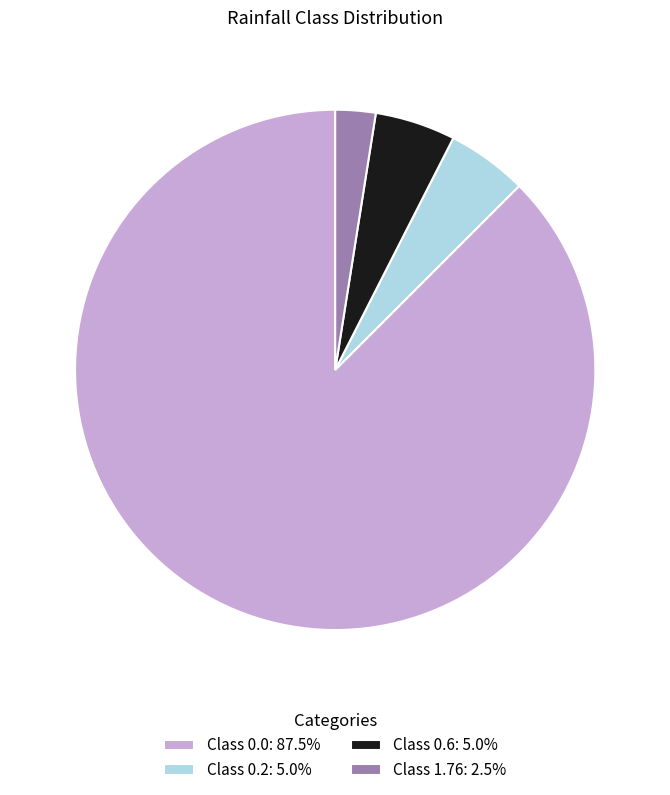

Approximately how many times larger is the value at Class 1.76: 2.5% compared to Class 0.2: 5.0%?

0.5